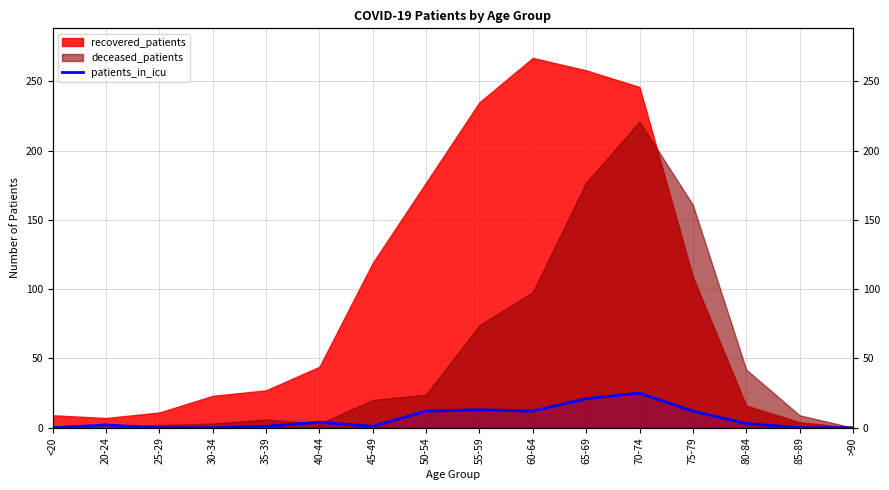

What is the label of the 1st point from the right?

>90